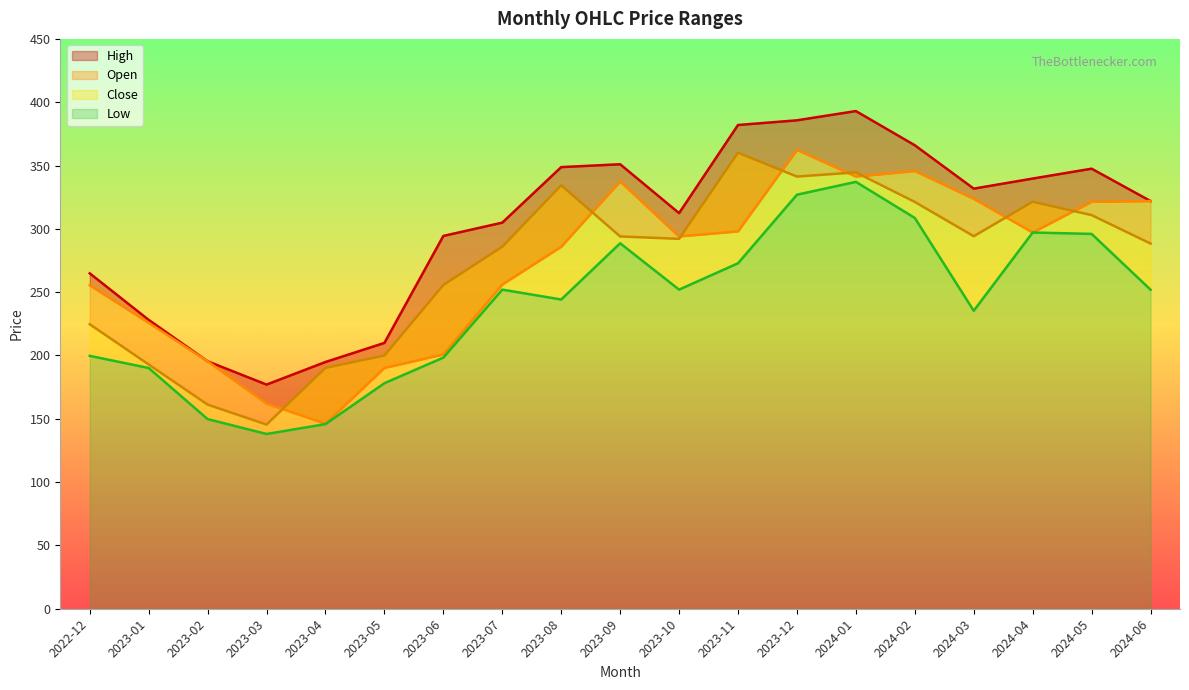

Reading left to right, list all the values displayed in this chart.

High: 264.9	228.1	195.4	177.0	194.8	209.9	294.4	304.9	348.8	351.0	312.4	382.0	385.7	393.0	366.0	331.8	339.7	347.5	321.9
Open: 255.4	225.8	195.4	162.1	146.1	190.2	200.8	256.0	285.9	337.5	294.0	298.0	362.4	341.3	345.7	323.8	297.1	321.4	321.9
Close: 224.7	192.9	161.2	145.4	190.2	199.9	255.7	285.9	334.4	294.0	292.1	360.1	341.3	344.6	321.2	294.2	321.4	310.9	288.4
Low: 199.7	190.1	149.8	138.0	145.8	178.1	198.3	252.0	244.2	288.6	252.0	272.8	326.9	337.1	308.6	235.3	297.1	296.0	251.9